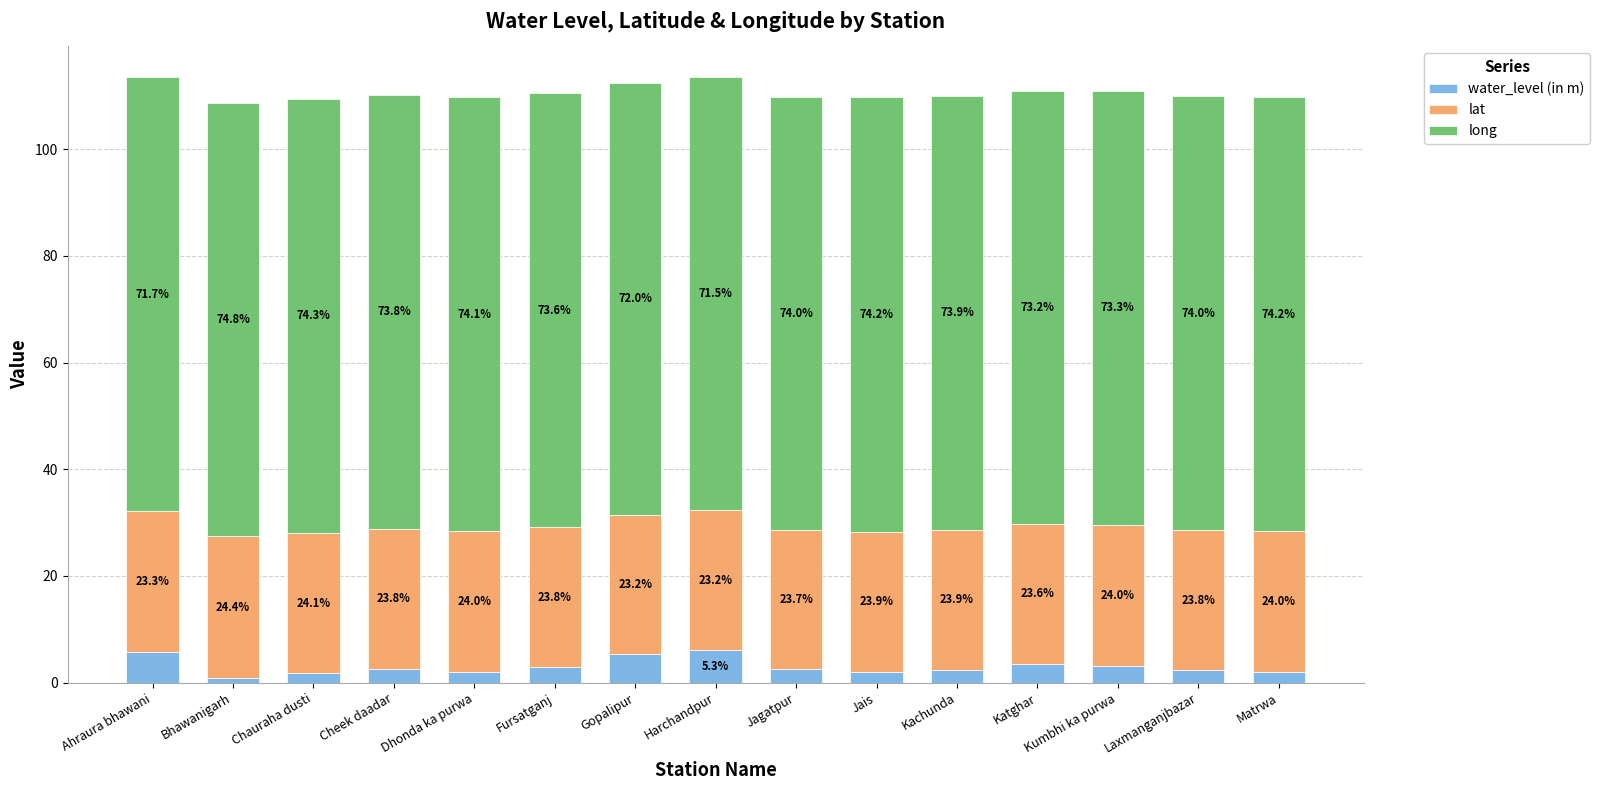

Which series has the largest total across all categories?

long